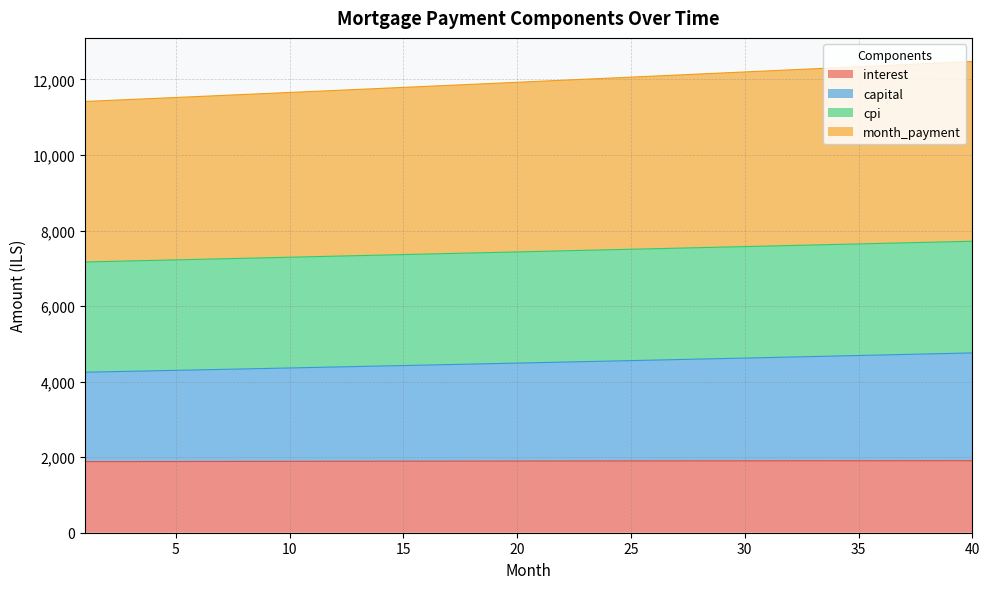

True or false: cpi has more than 2 interior local peaks.

False